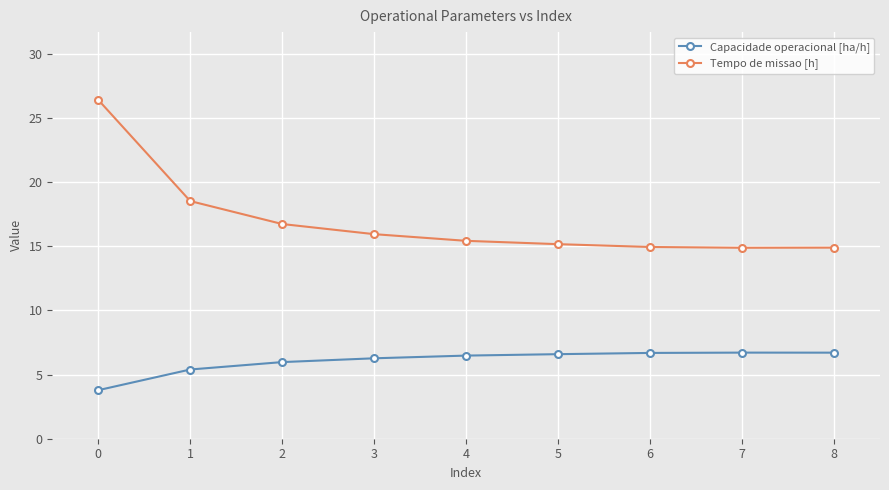

Rank the series by their average value, from lowest to highest.

Capacidade operacional [ha/h], Tempo de missao [h]